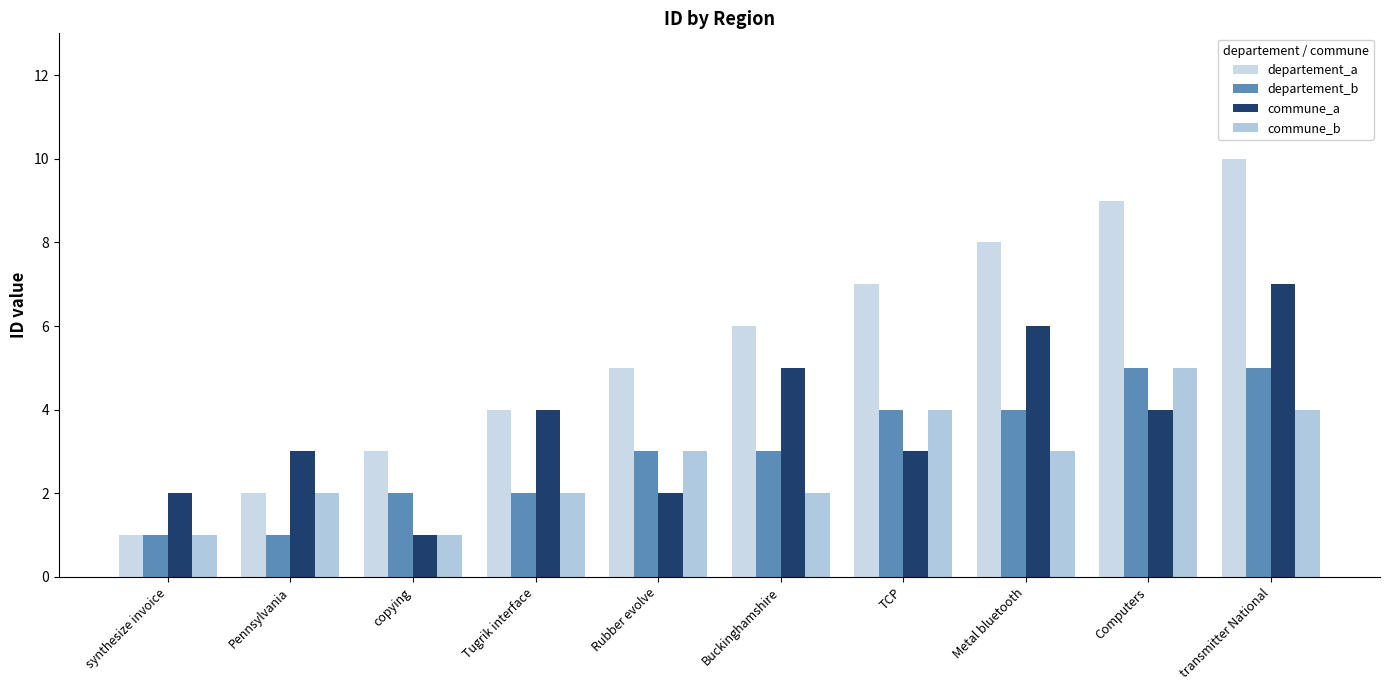

The departement_a series shows 6 at Buckinghamshire. True or false?

True